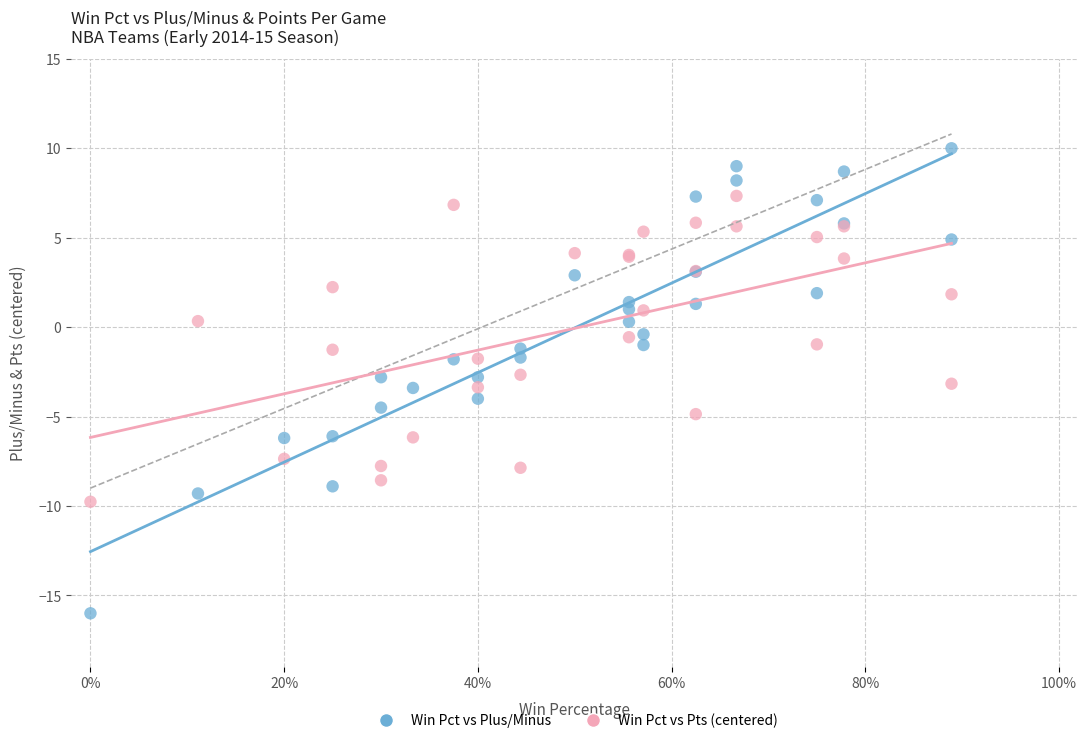

Which series reaches the minimum Y coordinate?

Win Pct vs Plus/Minus